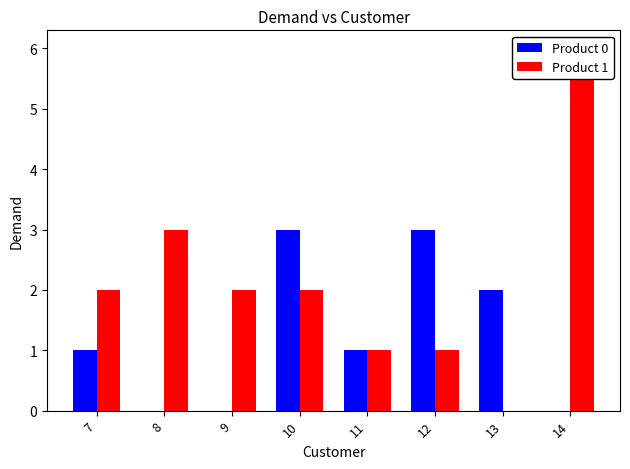

At which category is the sum across all series the highest?

14